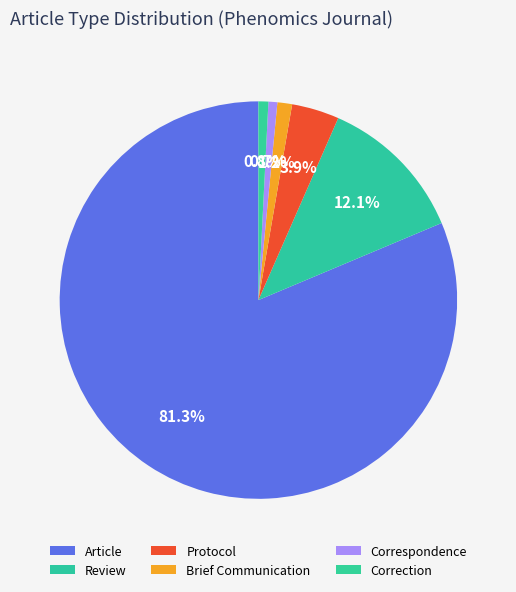

What percentage is the Brief Communication slice, to the nearest percent?

1%